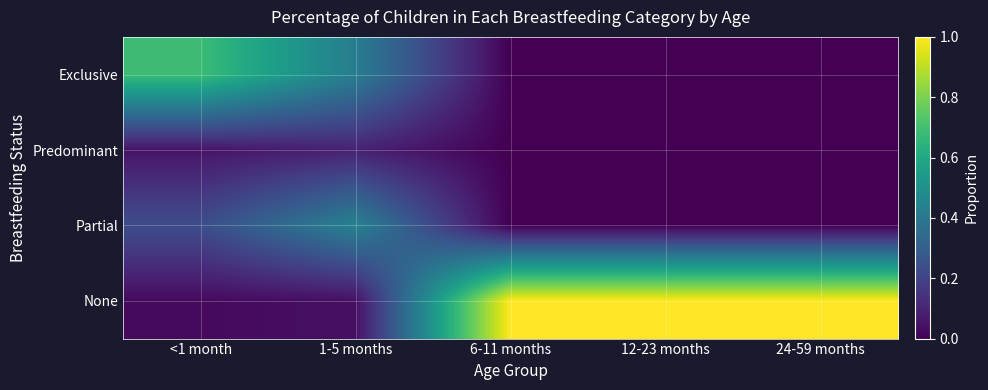

Rank the series by their maximum value, from lowest to highest.

Predominant, Partial, Exclusive, None